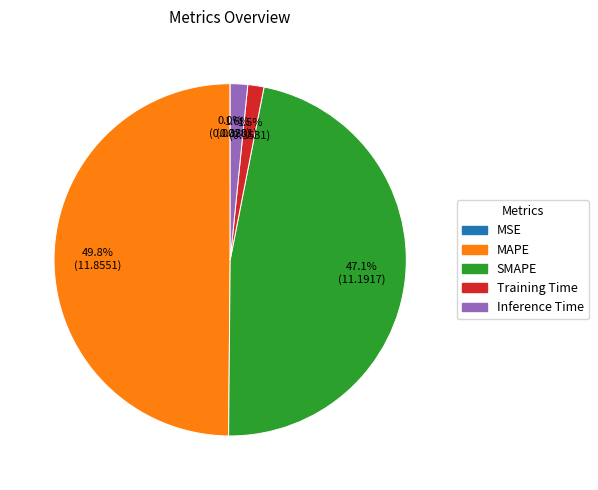

Does Inference Time account for over 50% of the chart?

No